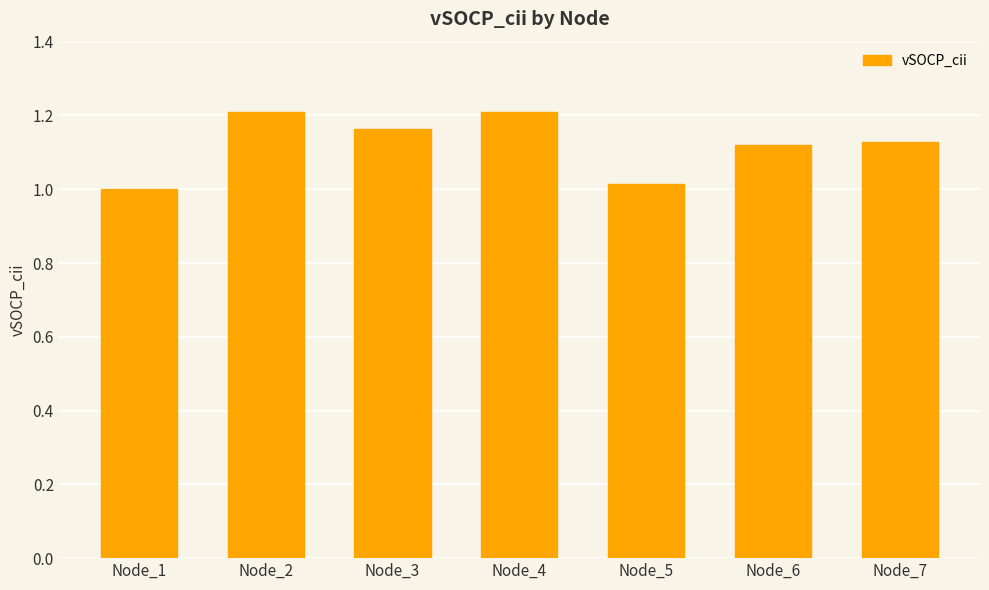

What is the sum of all values?

7.8